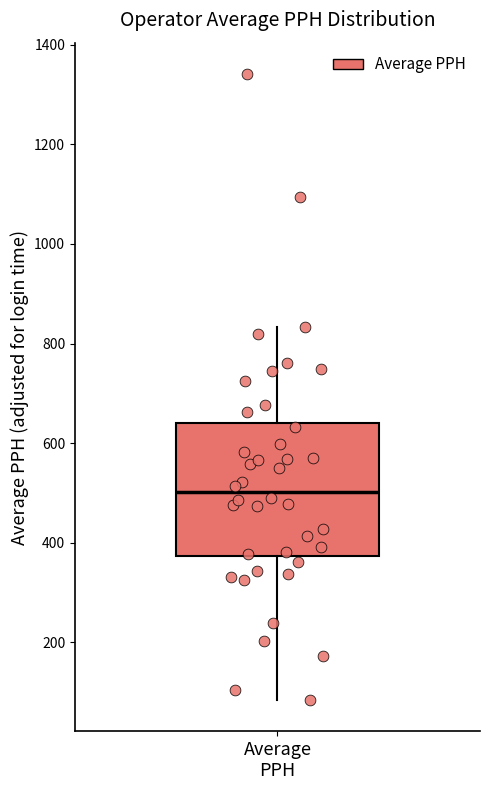

Where is the lower edge of the box for Average PPH on the y-axis? The values are not printed on the chart, so give them approximately, as read against the axis.

380